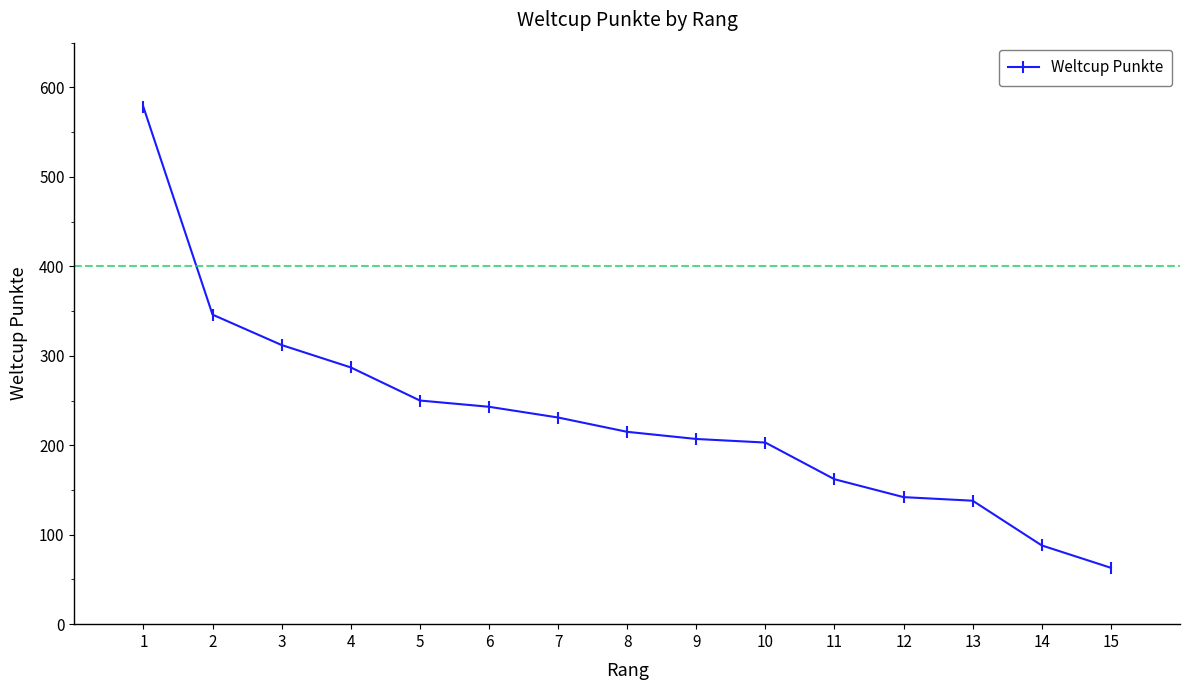

Between 1 and 2, which is larger?

1